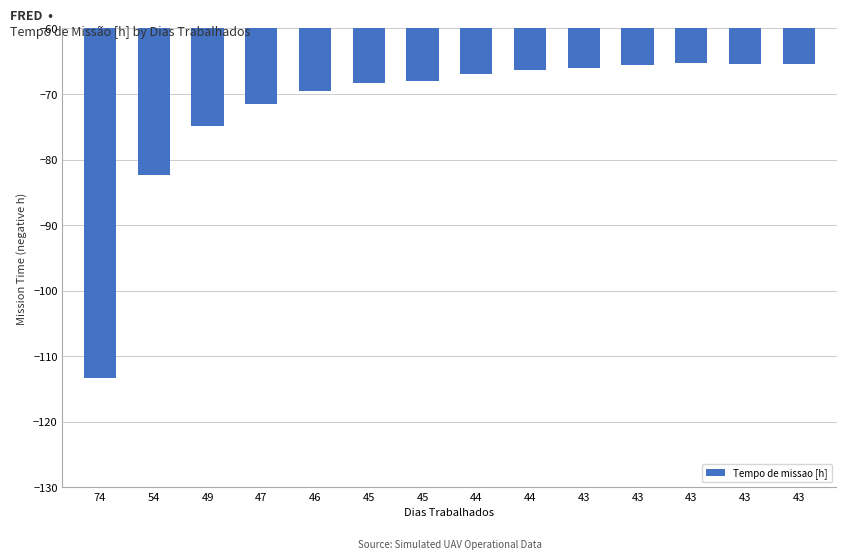

Between 43 and 44, which is larger?

43